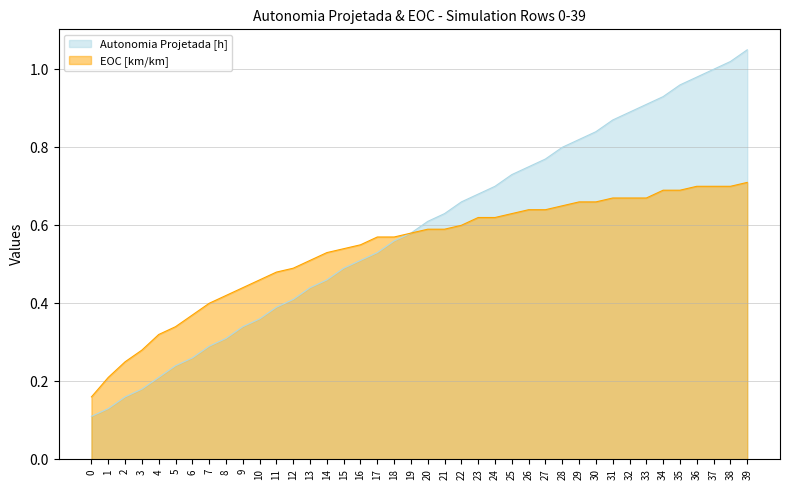

Reading left to right, transcribe all the data shown in this chart.

Autonomia Projetada [h]: 0.1	0.1	0.2	0.2	0.2	0.2	0.3	0.3	0.3	0.3	0.4	0.4	0.4	0.4	0.5	0.5	0.5	0.5	0.6	0.6	0.6	0.6	0.7	0.7	0.7	0.7	0.8	0.8	0.8	0.8	0.8	0.9	0.9	0.9	0.9	1.0	1.0	1.0	1.0	1.1
EOC [km/km]: 0.2	0.2	0.2	0.3	0.3	0.3	0.4	0.4	0.4	0.4	0.5	0.5	0.5	0.5	0.5	0.5	0.6	0.6	0.6	0.6	0.6	0.6	0.6	0.6	0.6	0.6	0.6	0.6	0.7	0.7	0.7	0.7	0.7	0.7	0.7	0.7	0.7	0.7	0.7	0.7